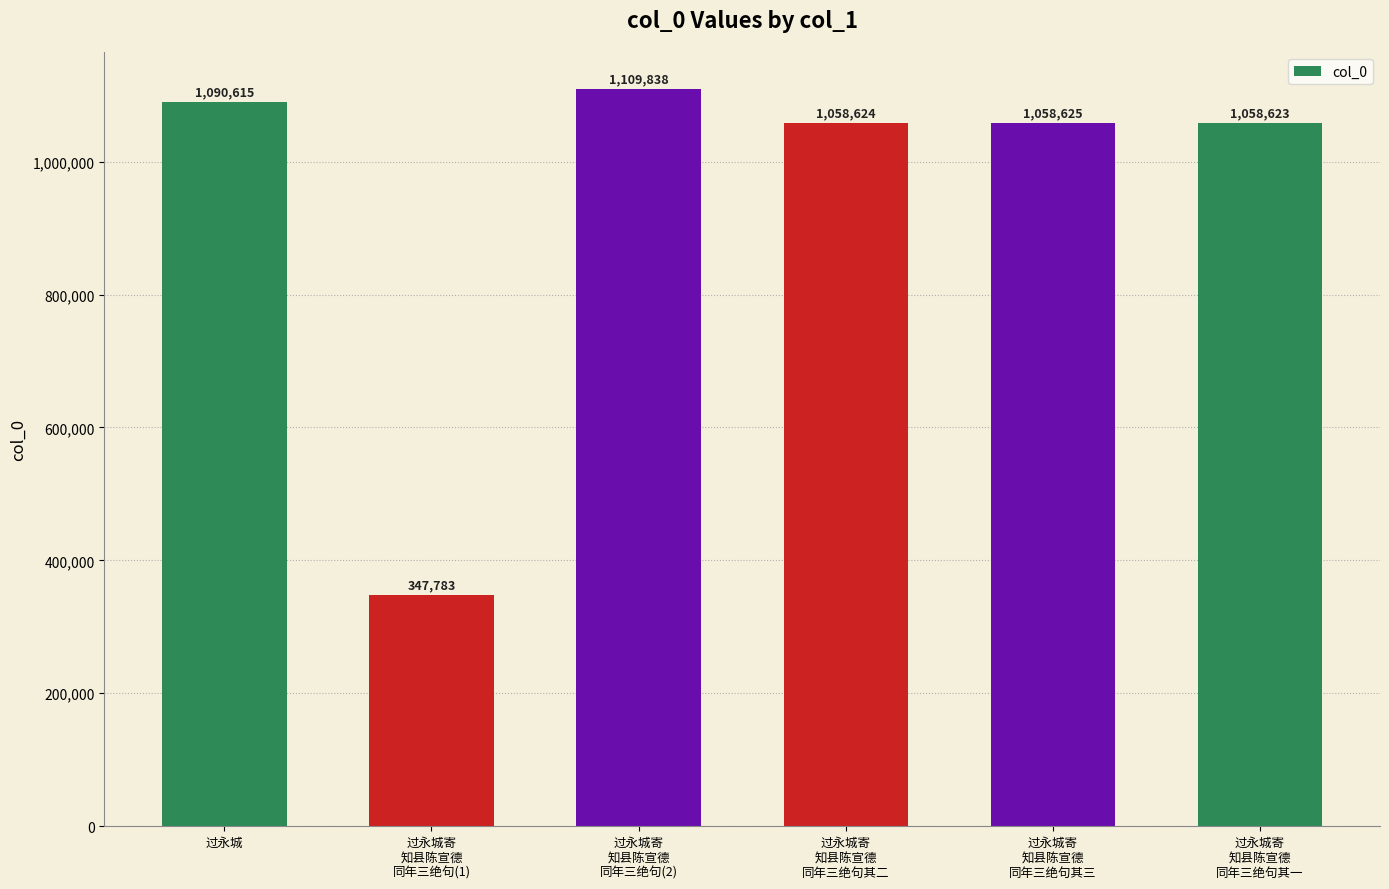

What is the greatest value displayed?

1109838